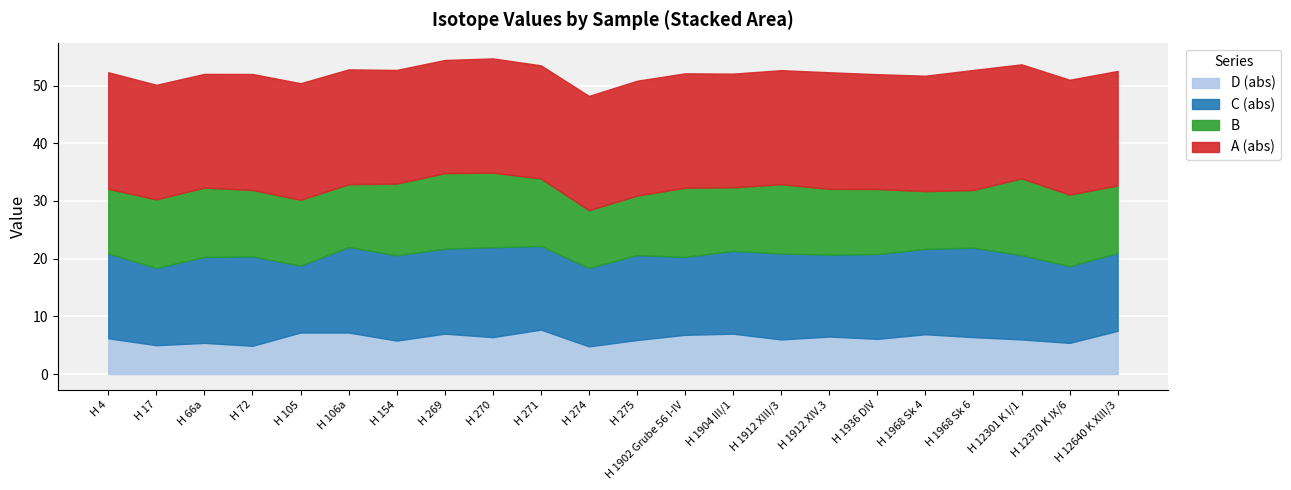

Is this an area chart (filled region under the line)?

No